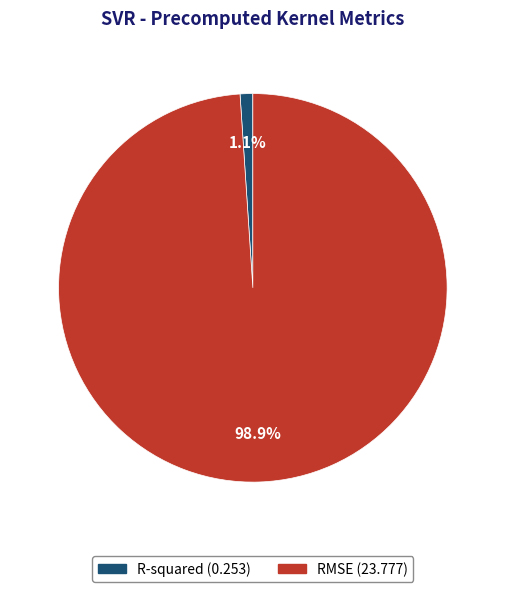

What is the majority slice?

RMSE